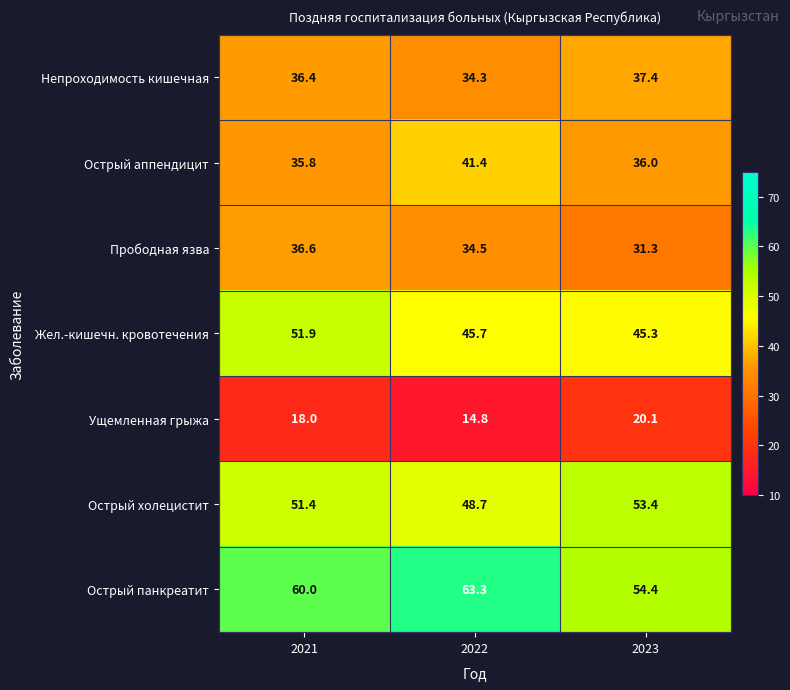

What is the difference between the maximum and minimum values in the Ущемленная грыжа series?

5.3